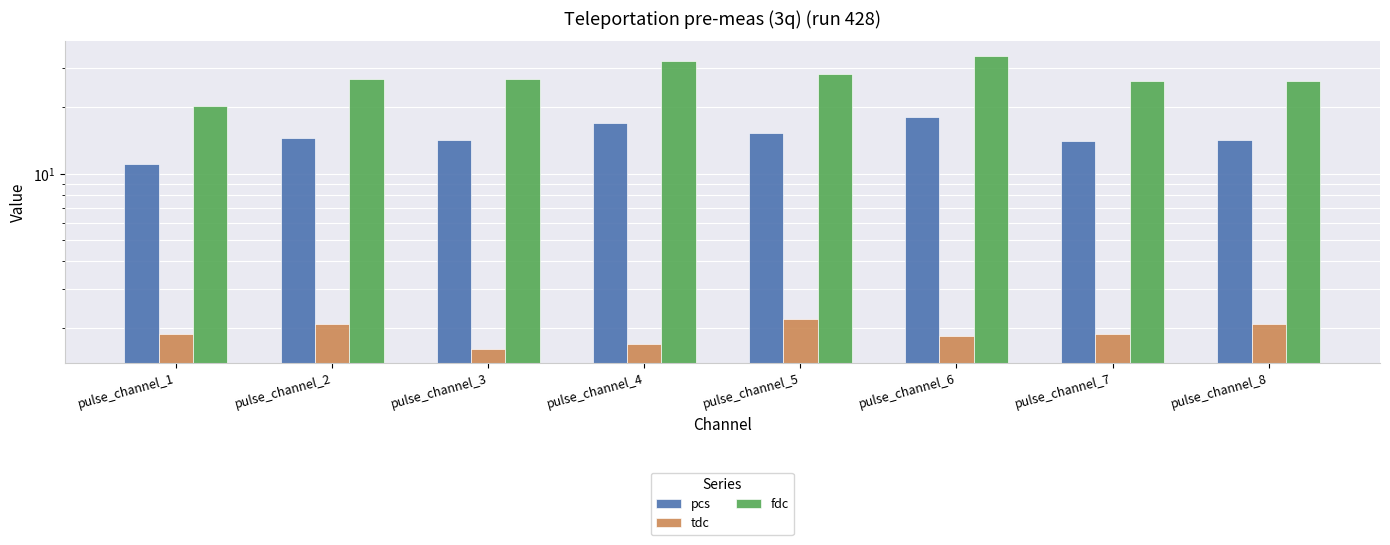

What is the maximum value for pcs?

18.0